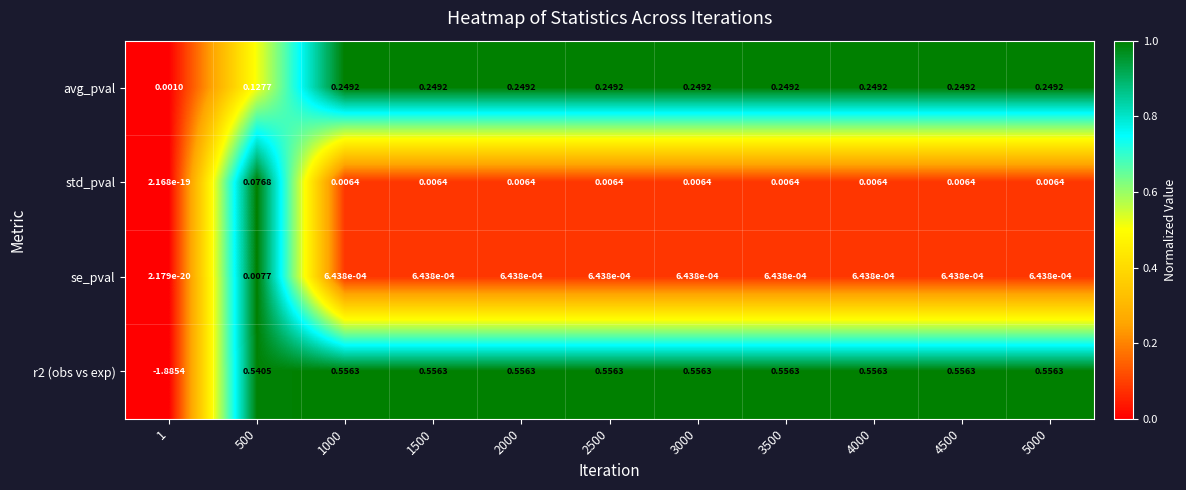

Is the value of avg_pval at 4000 greater than the value of r2 (obs vs exp) at 1?

Yes